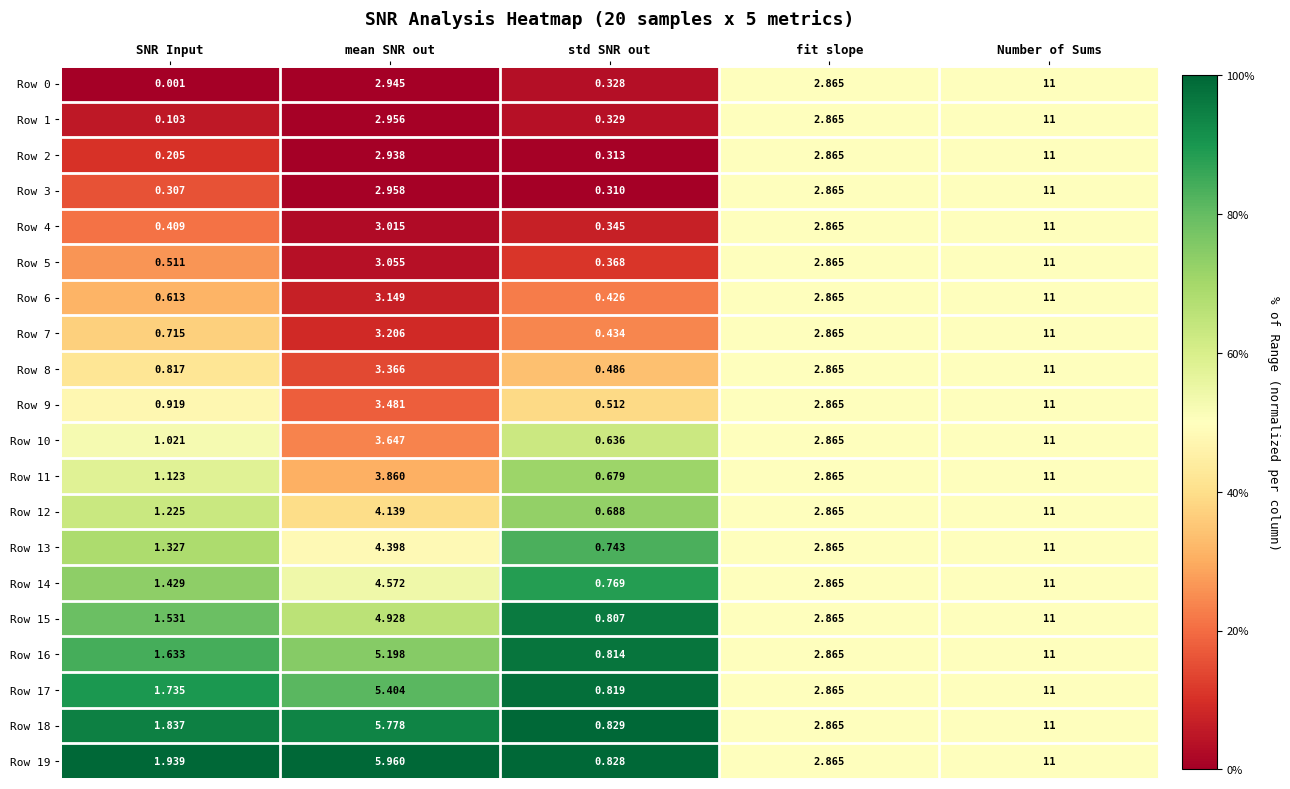

At which label is Row 7 closest to 5?

mean SNR out